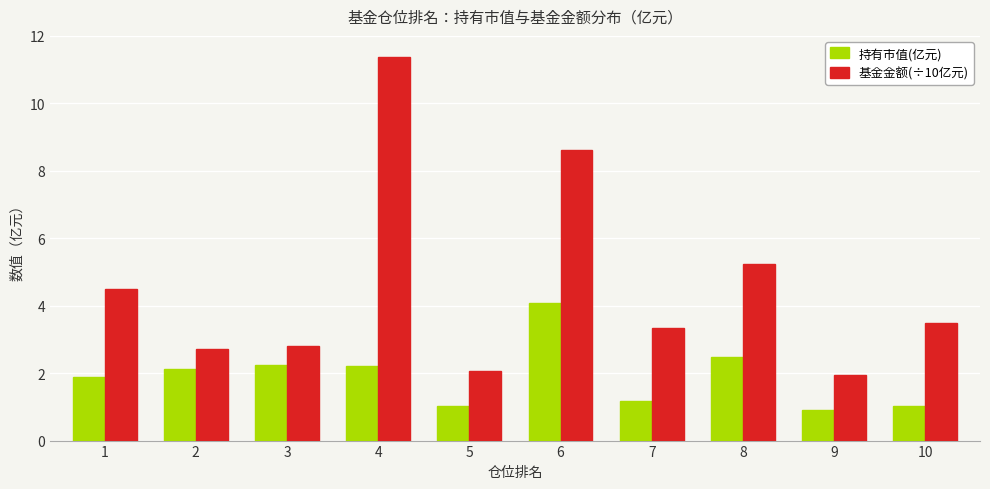

What is the difference between the maximum and minimum values in the 持有市值(亿元) series?

3.2